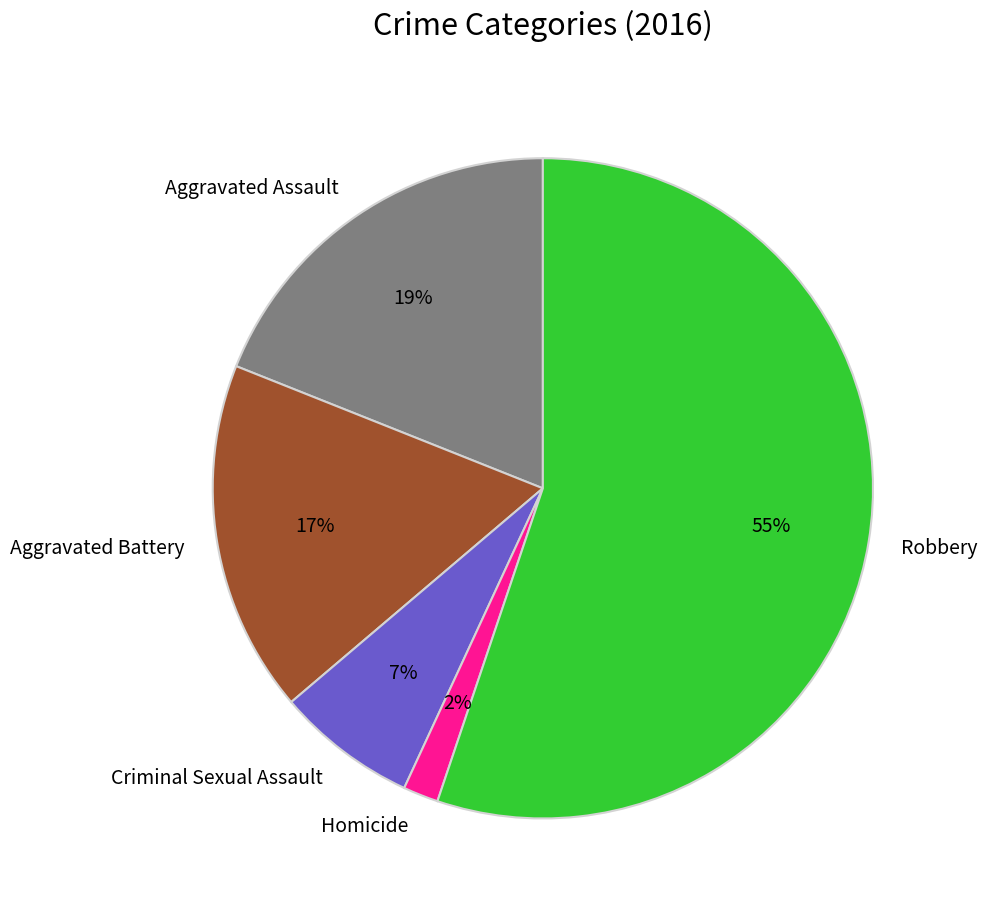

To the nearest percent, what is the average slice percentage?

20%